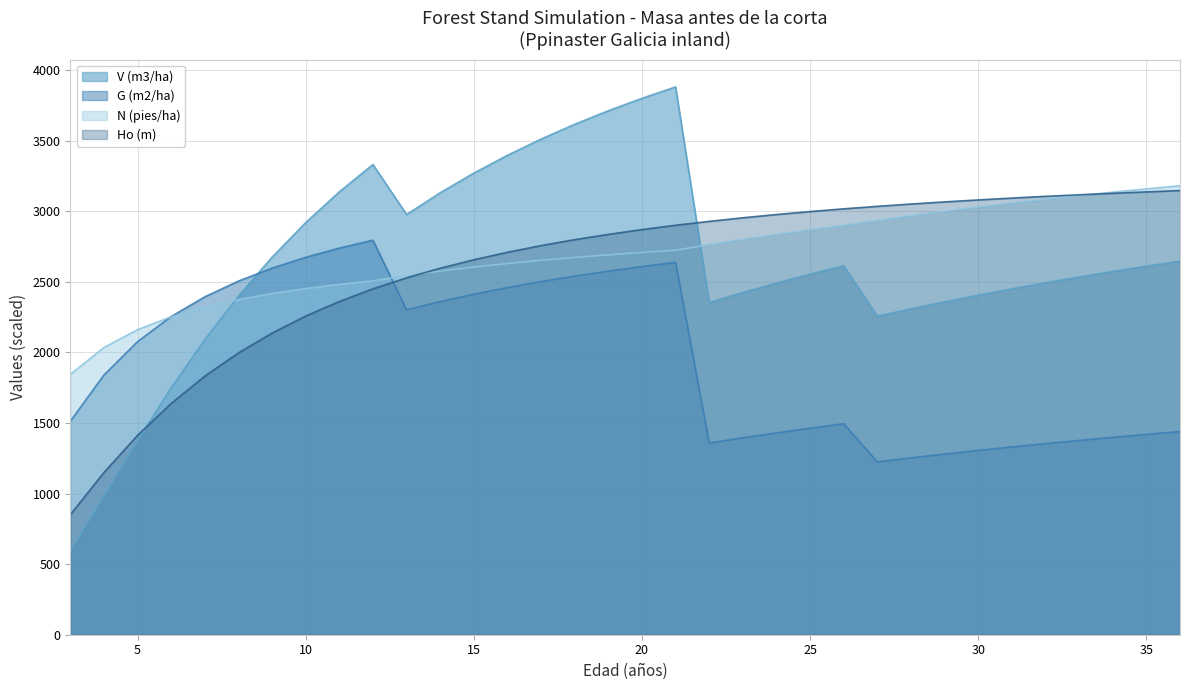

What is the sum of the N (pies/ha) values at 33 and 25?

5980.0